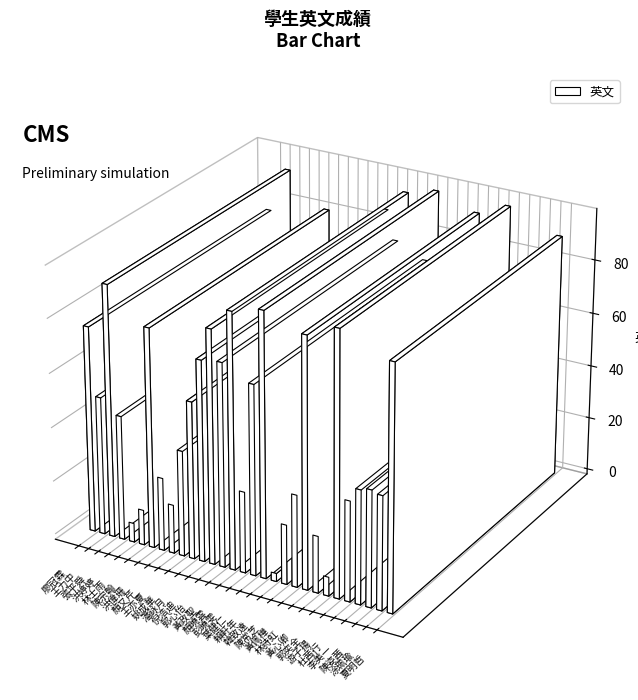

What is the label of the 5th bar from the right?

杜茜行